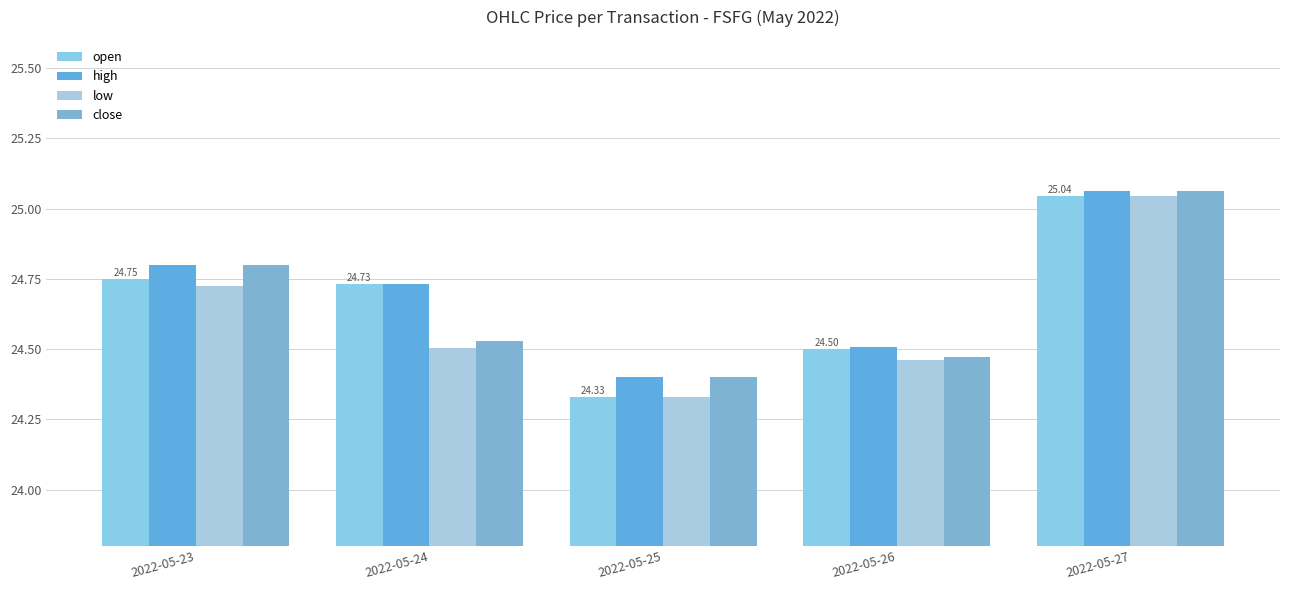

What value does the open series have at 2022-05-26?

24.5